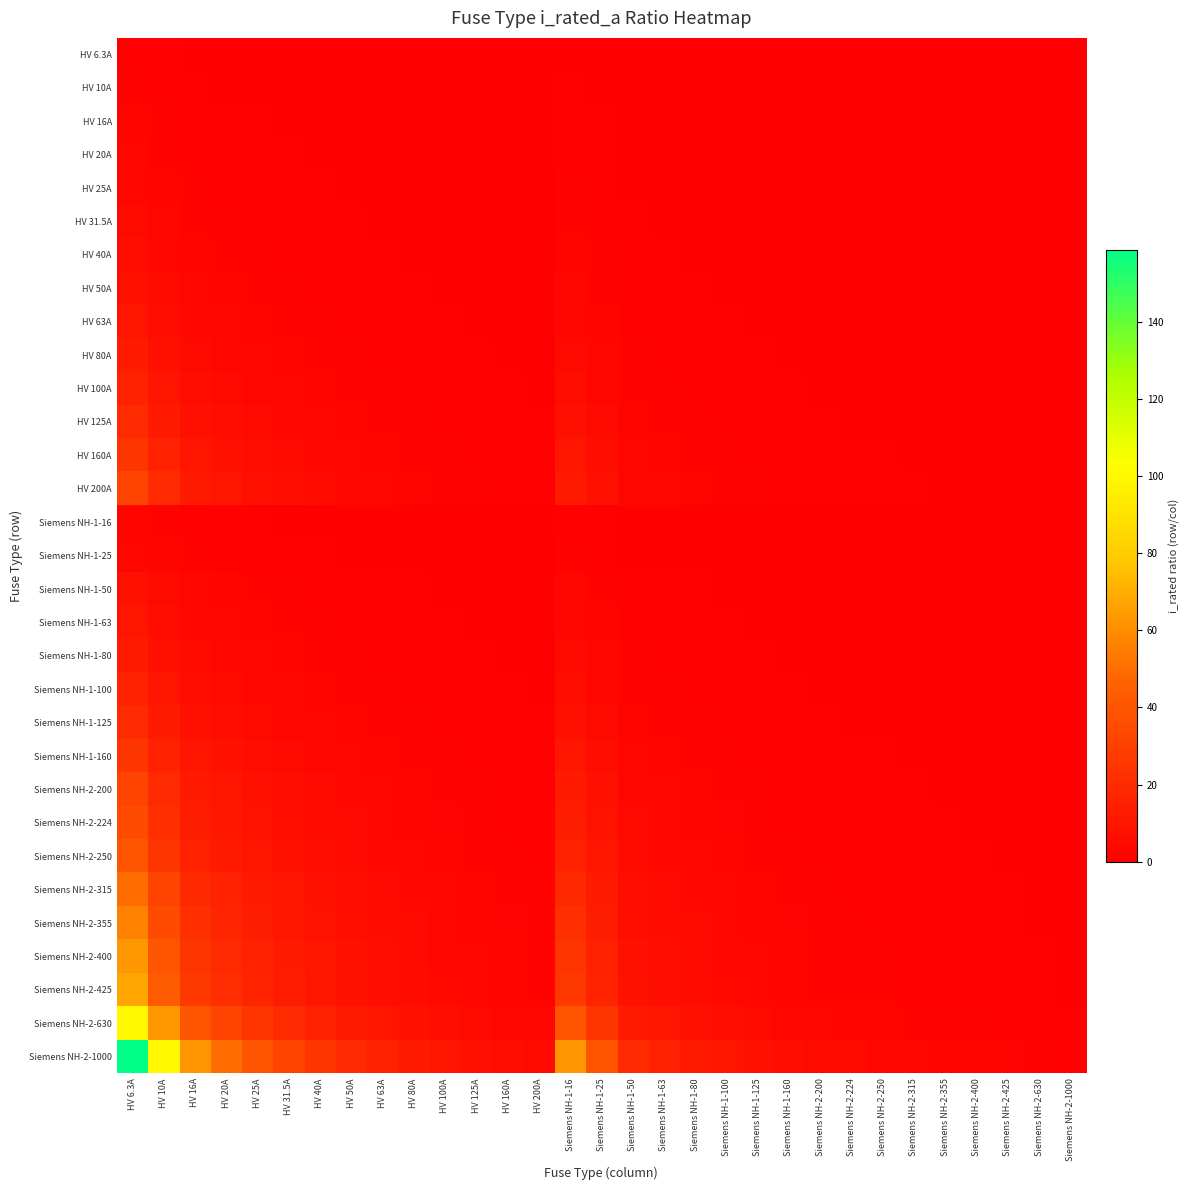

Which series changed the most between HV 80A and Siemens NH-1-50?

Siemens NH-2-1000